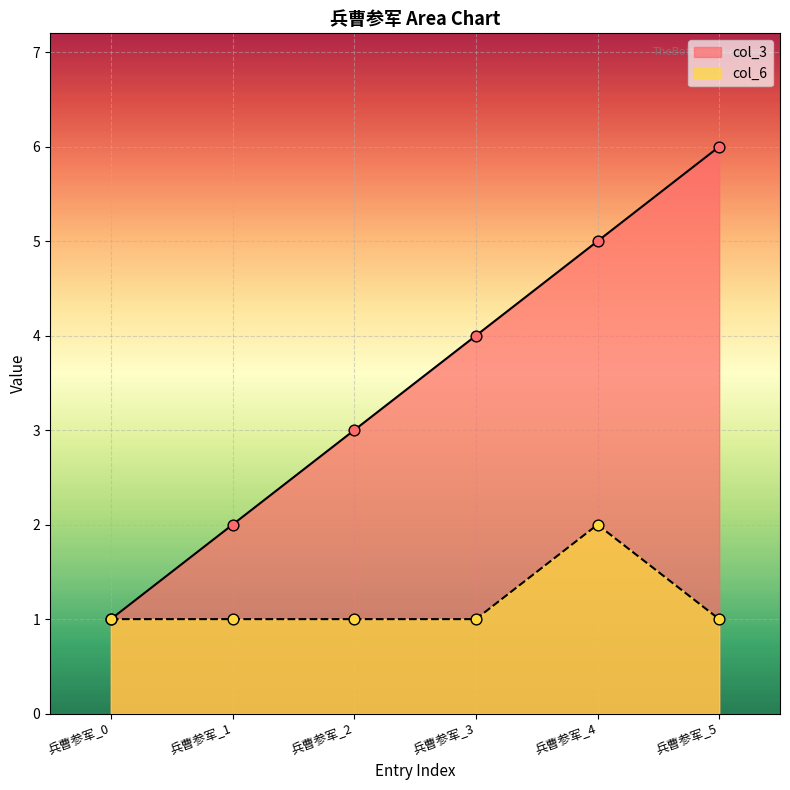

At how many categories does at least one series exceed 2?

4